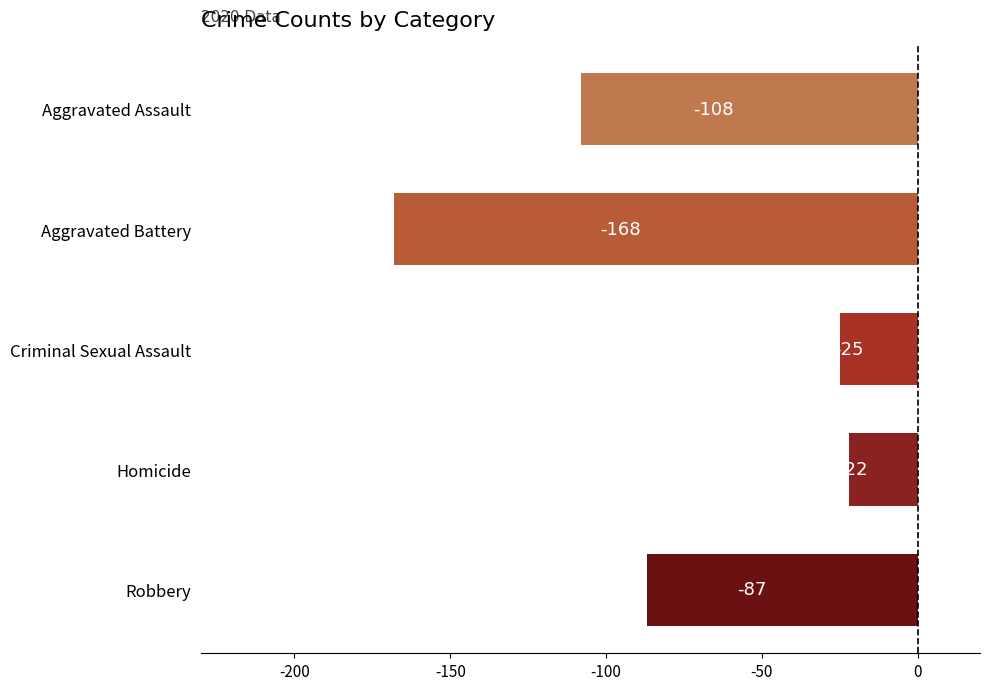

The value at Criminal Sexual Assault is -11. True or false?

False